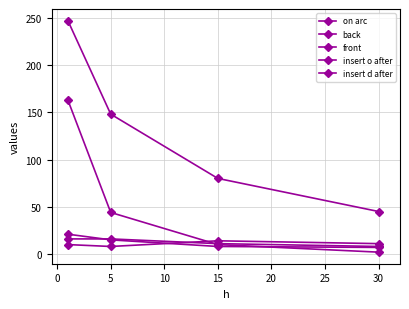

Is this an area chart (filled region under the line)?

No